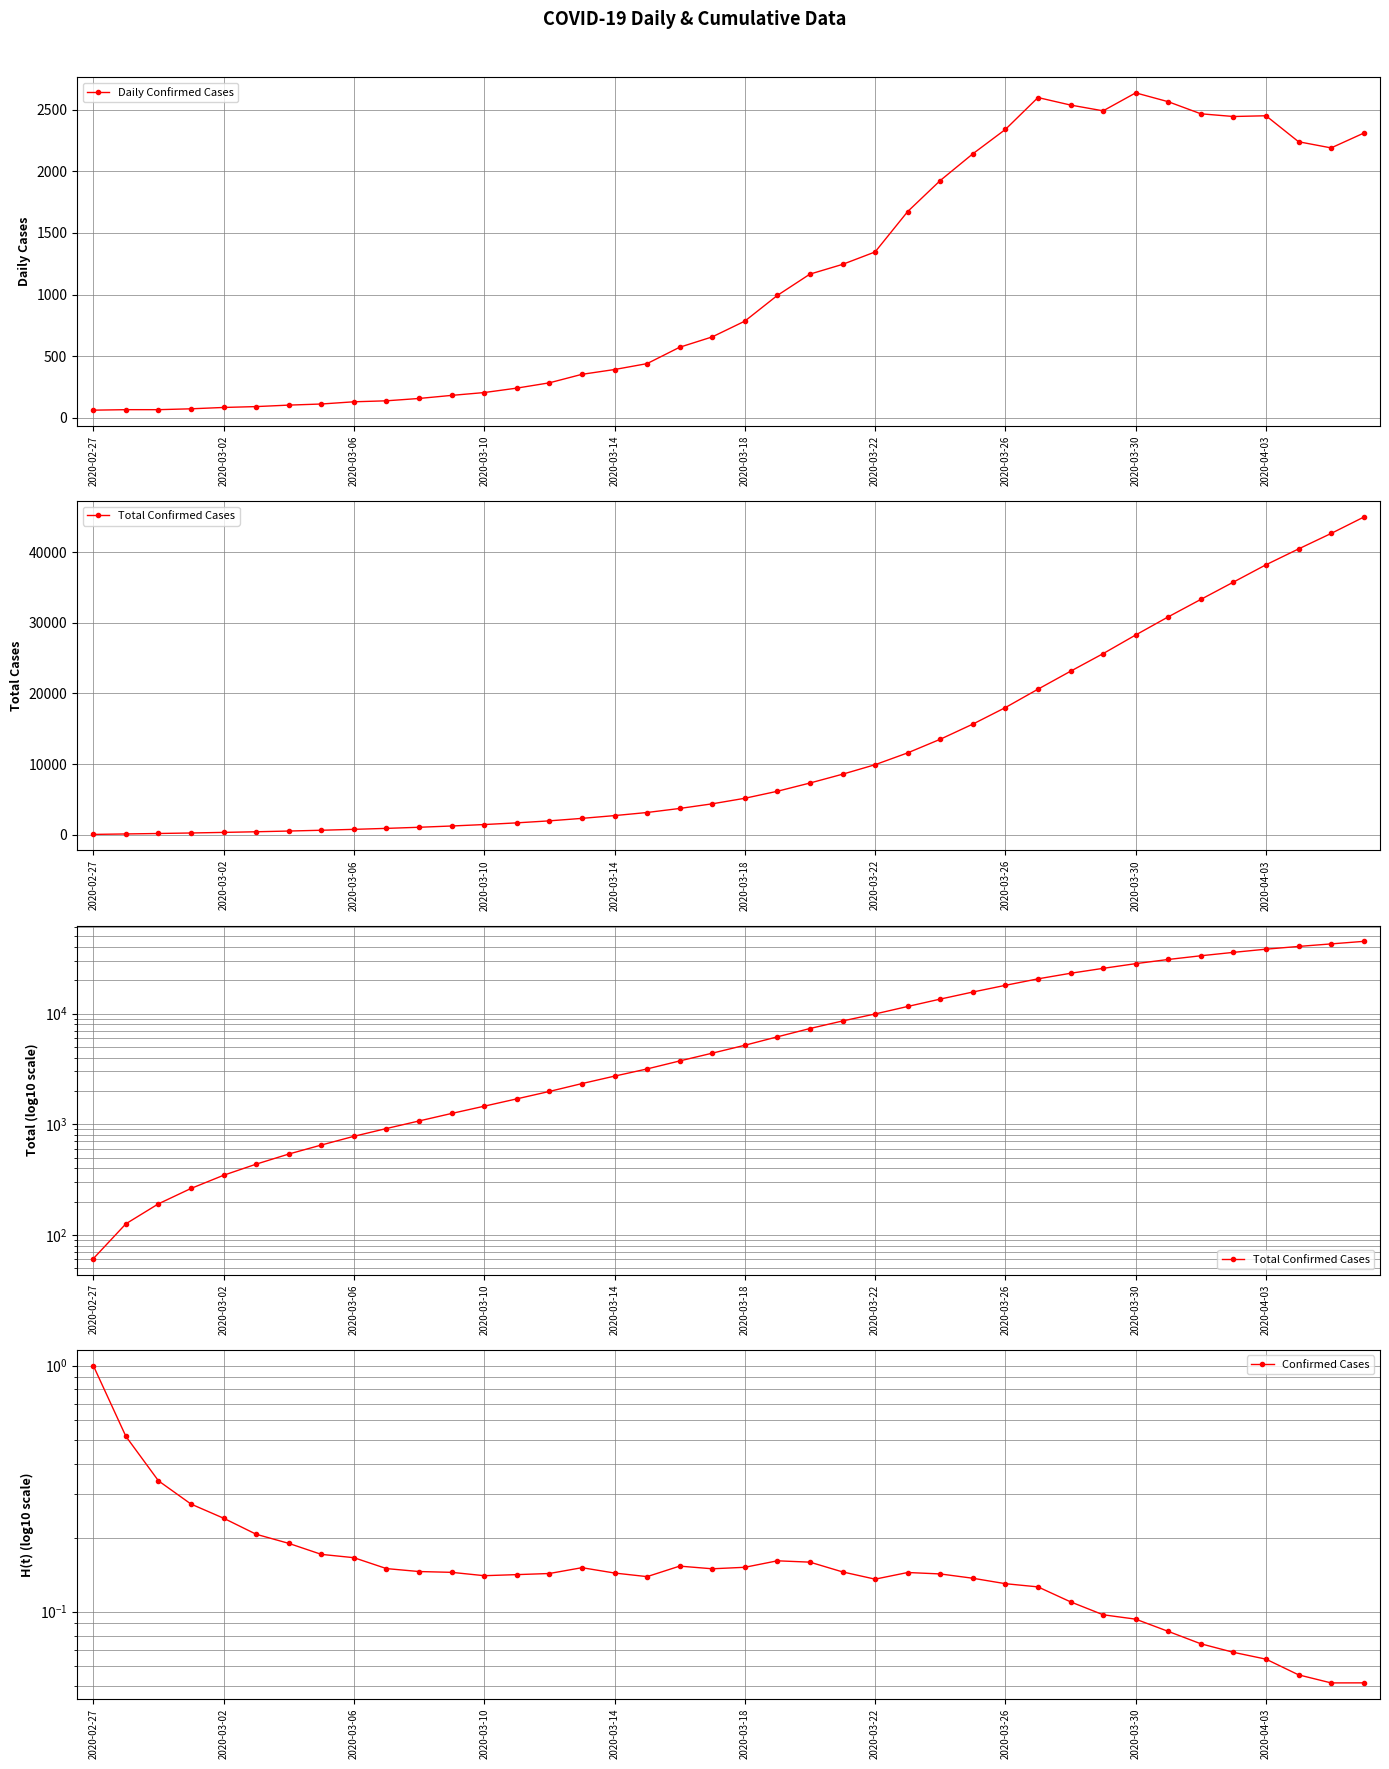

Does the chart display data point markers on the line(s)?

Yes